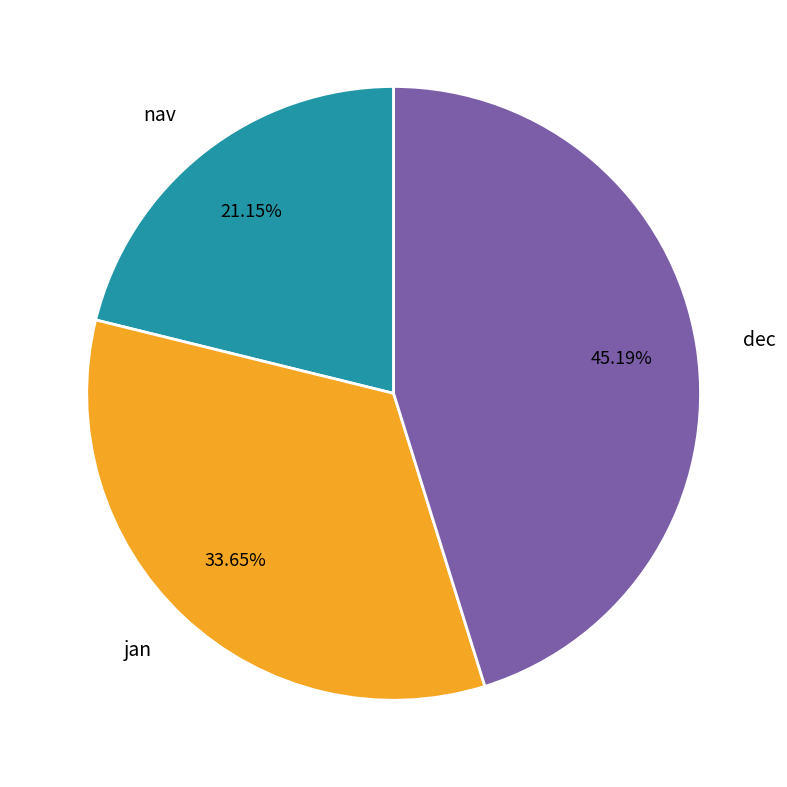

Which slice is the largest?

dec